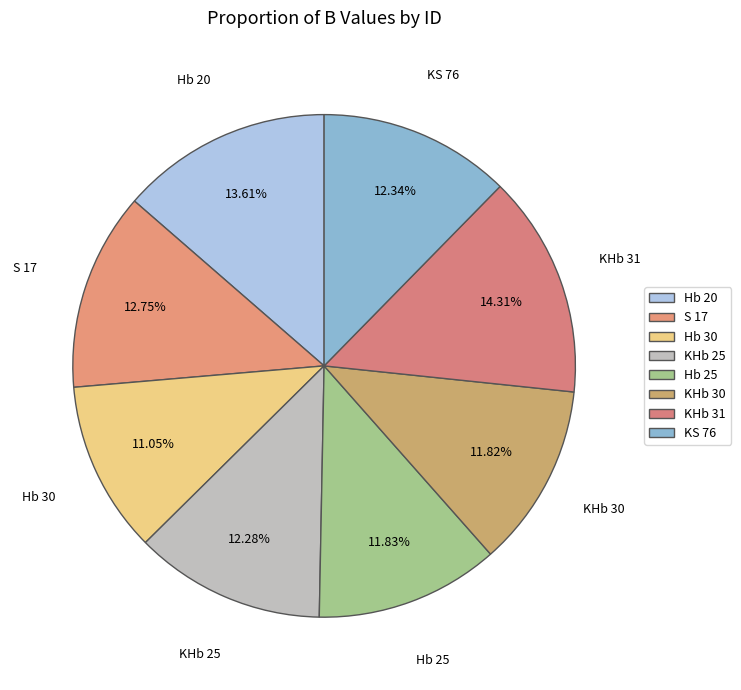

To the nearest percent, what is the combined percentage of KHb 30 and KHb 25?

24%